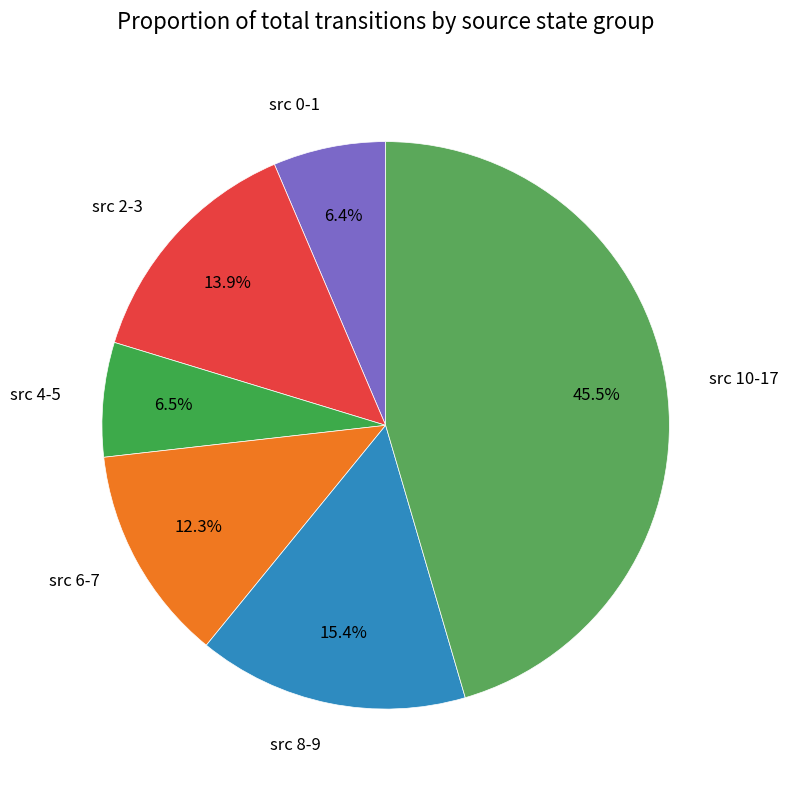

Does any single category account for the majority?

No